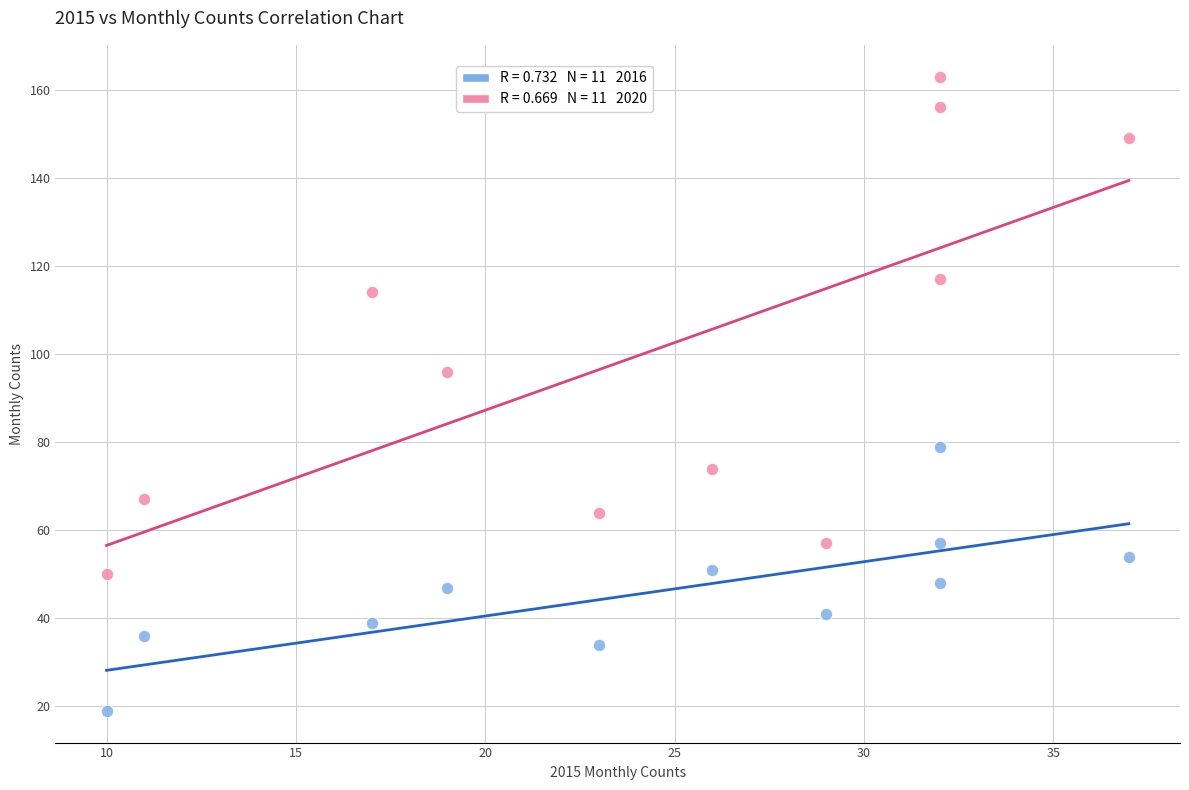

Across all series, what Y value is closest to 91?

96